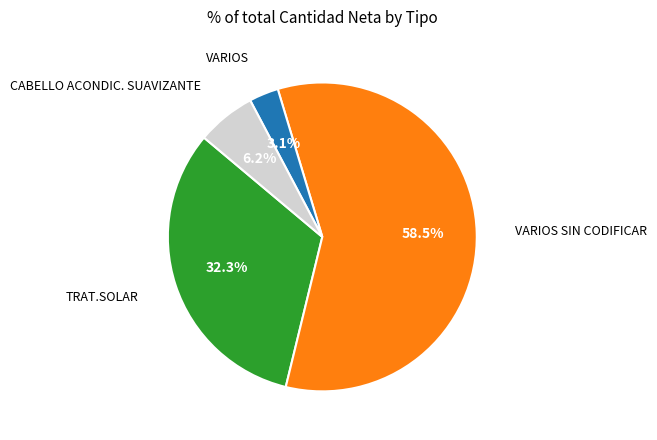

Does any single category account for the majority?

Yes